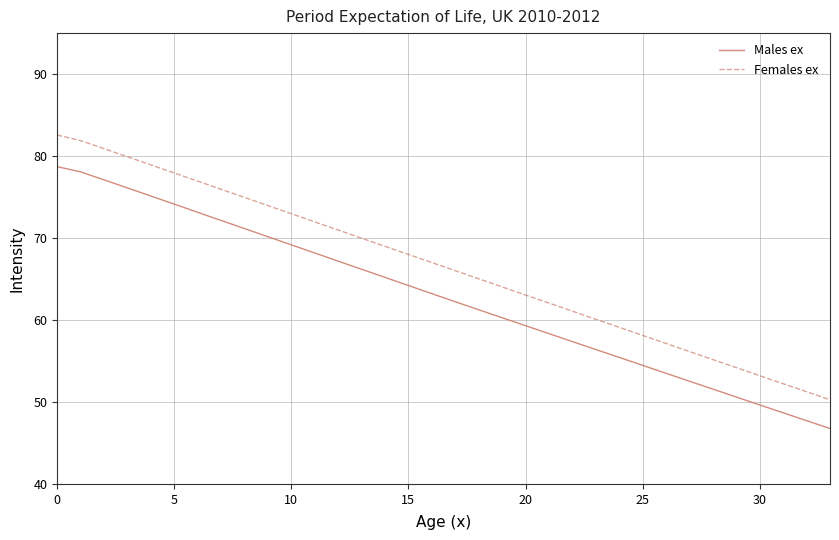

What are all the series names shown in the legend?

Males ex, Females ex